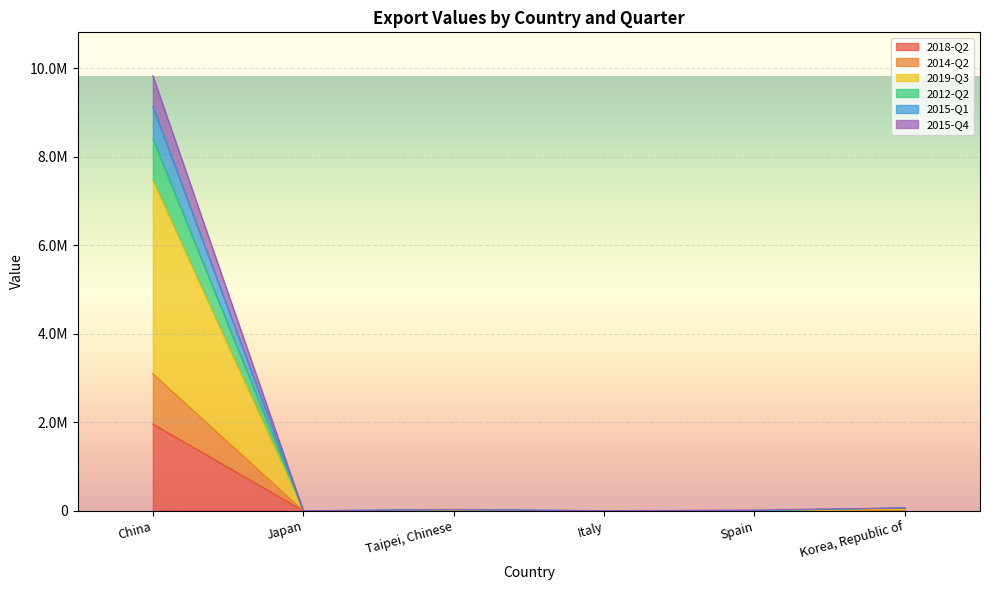

Which series changed the most between Japan and Korea, Republic of?

2015-Q1